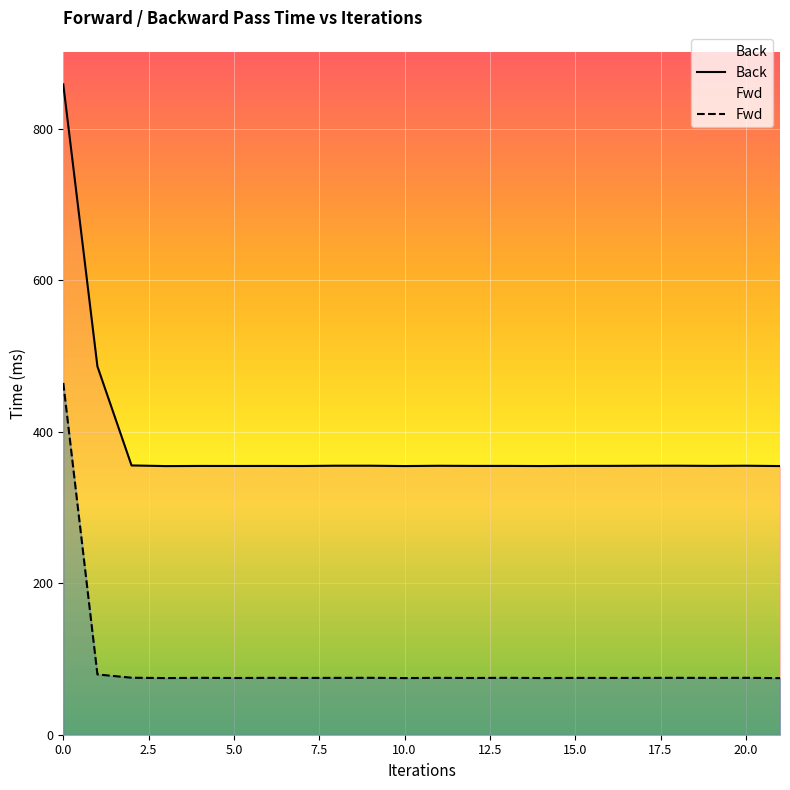

True or false: Fwd and Back cross at least once.

False